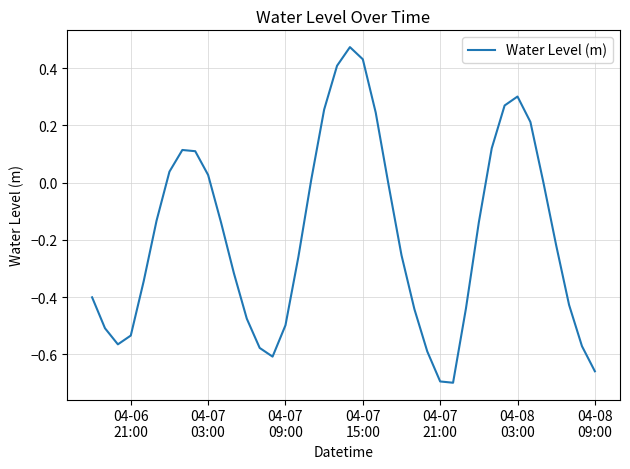

What is the difference between the second highest and second lowest values?

1.1